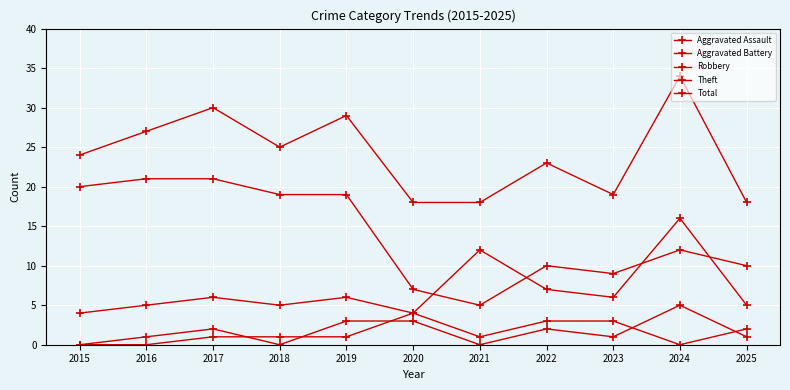

What value does the Theft series have at 2020, to the nearest 10?

10